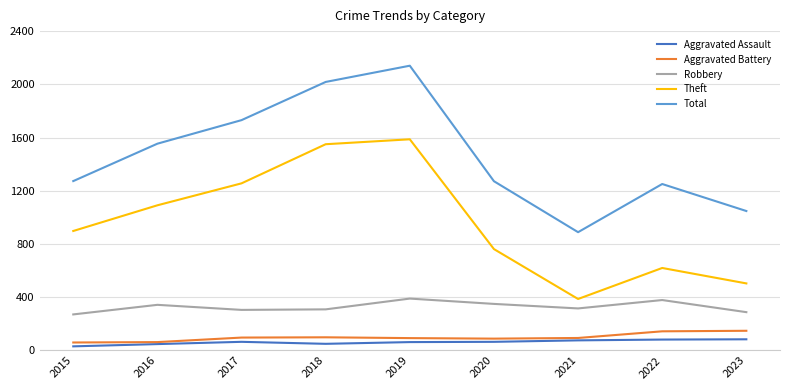

Which category has the highest value in the Total series?

2019